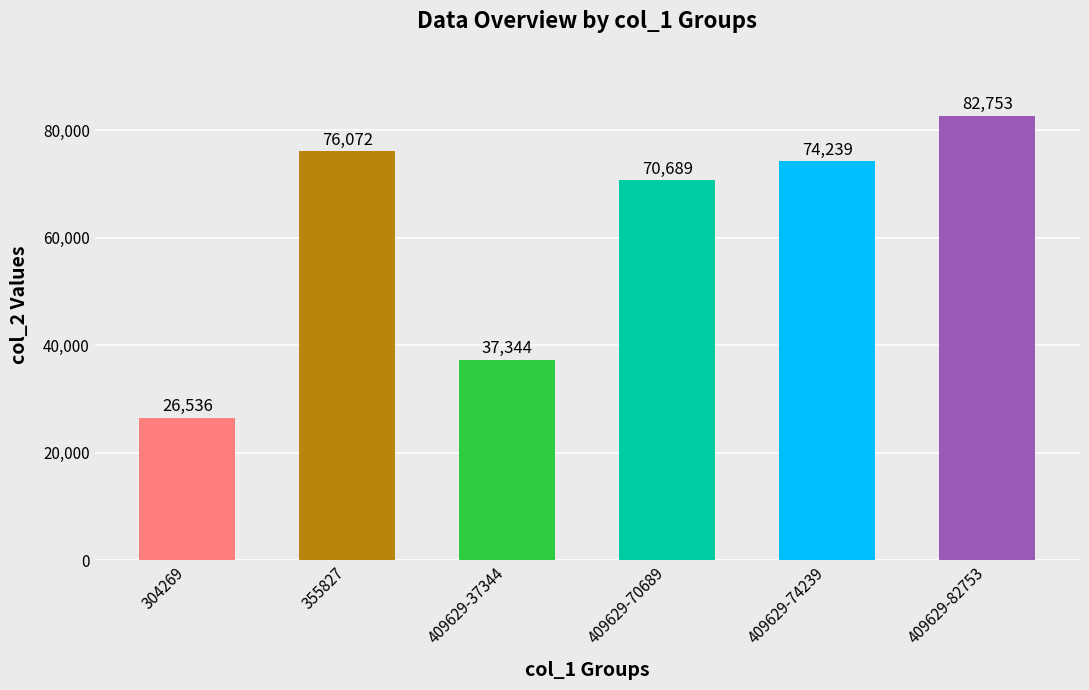

List the labels in order of value, largest first.

409629-82753, 355827, 409629-74239, 409629-70689, 409629-37344, 304269